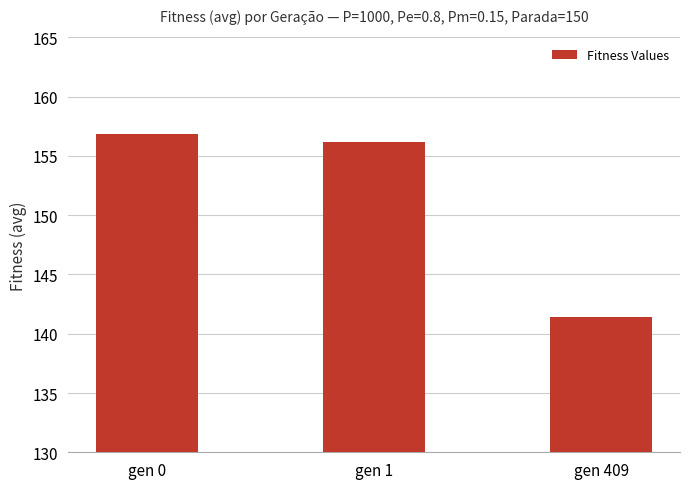

What is the value of the 3rd bar from the left?

141.4